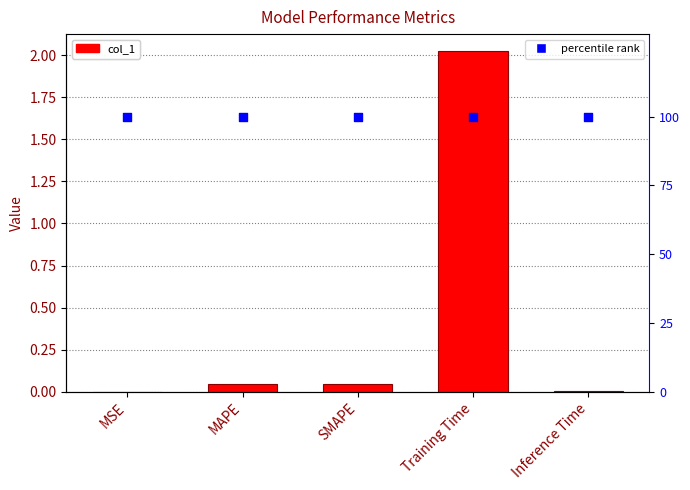

Which series reaches the maximum Y coordinate?

col_1